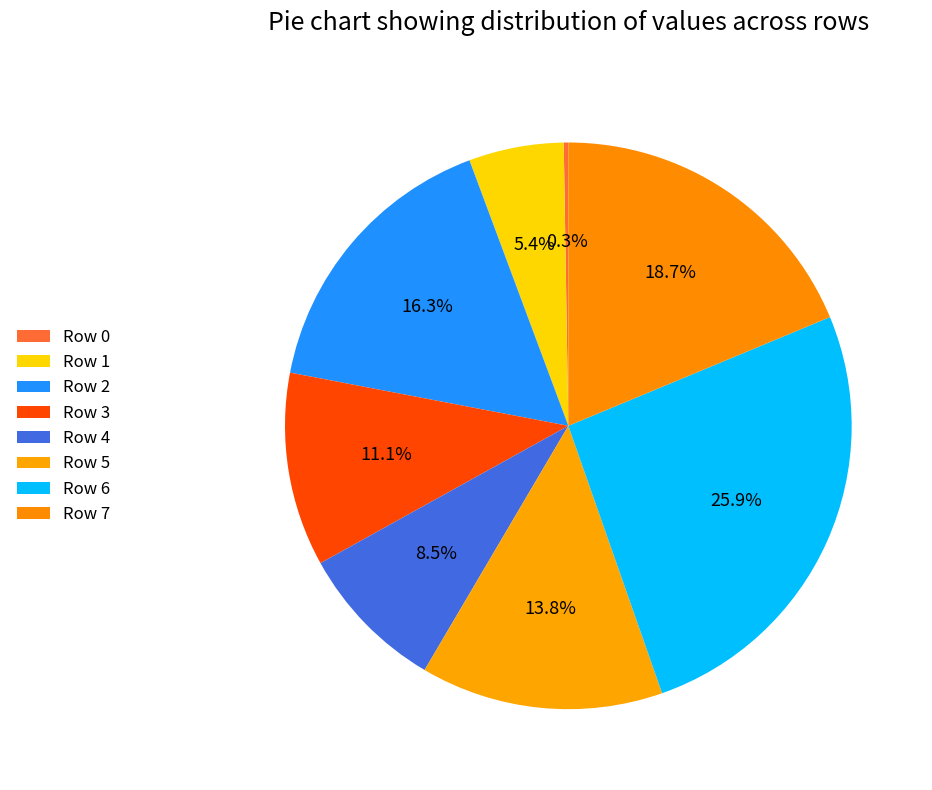

What percentage is the Row 5 slice, to the nearest percent?

14%